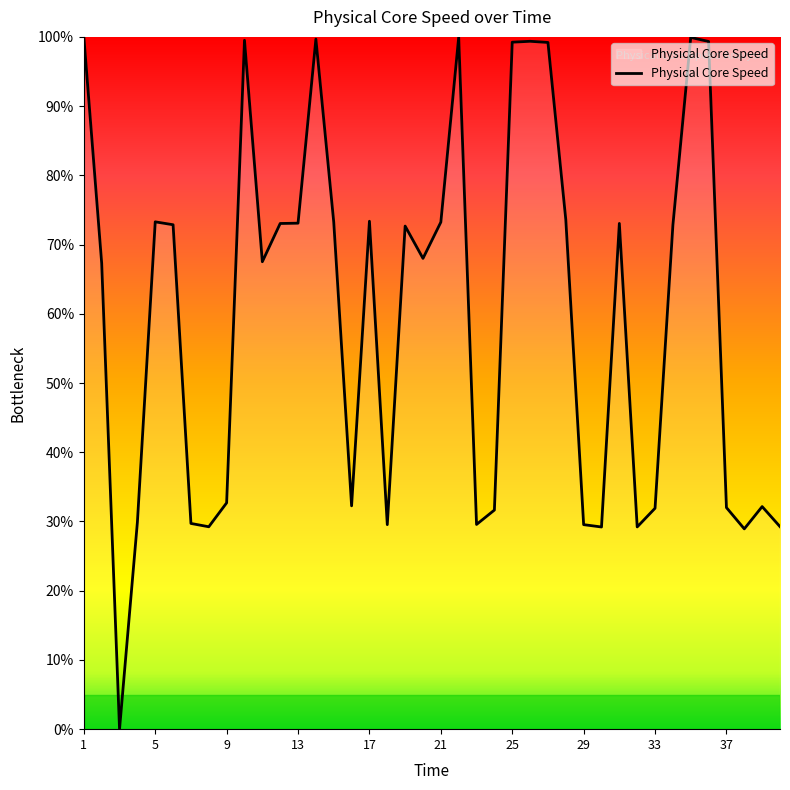

What is the maximum value shown in the chart?

100.0